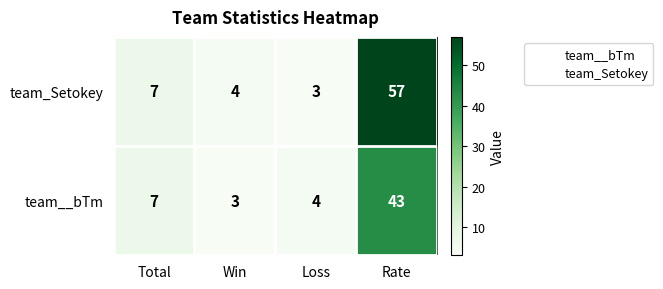

What is the total value across all series at Total?

14